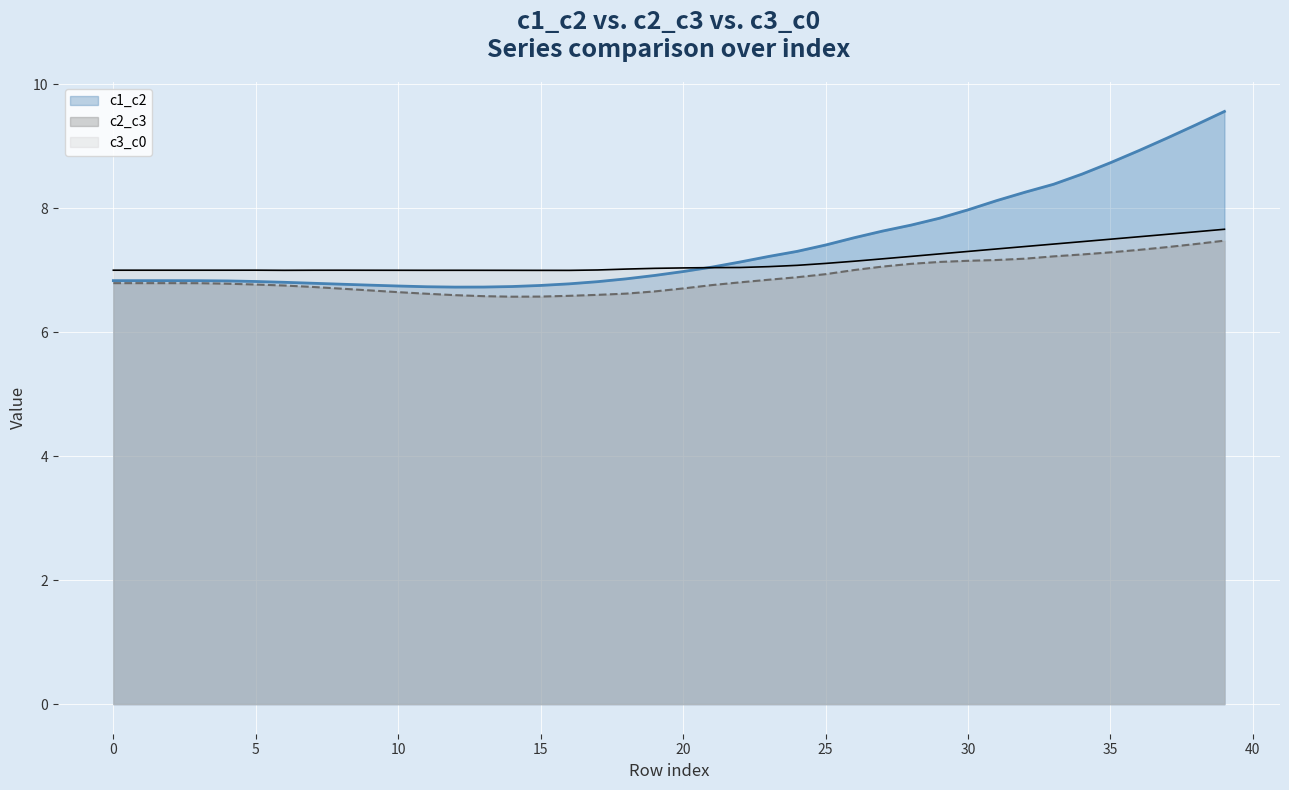

Which series has the largest total across all categories?

c1_c2